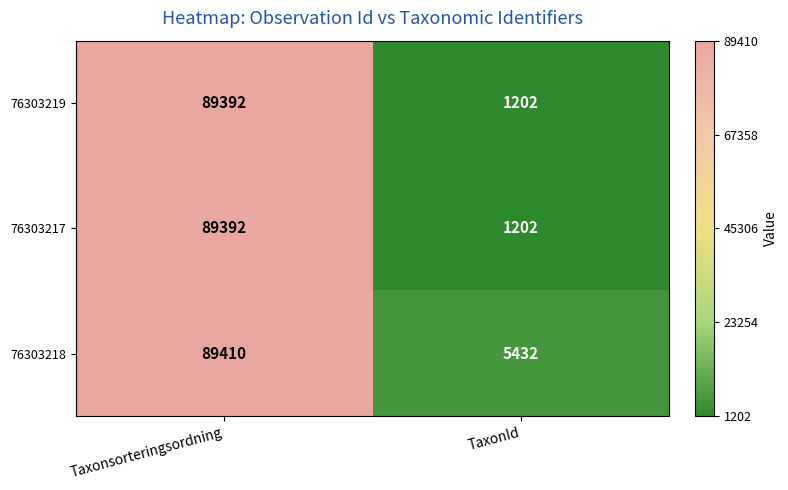

Reading right to left, extract all data points from this chart.

76303219: TaxonId=1202	Taxonsorteringsordning=89392
76303217: TaxonId=1202	Taxonsorteringsordning=89392
76303218: TaxonId=5432	Taxonsorteringsordning=89410